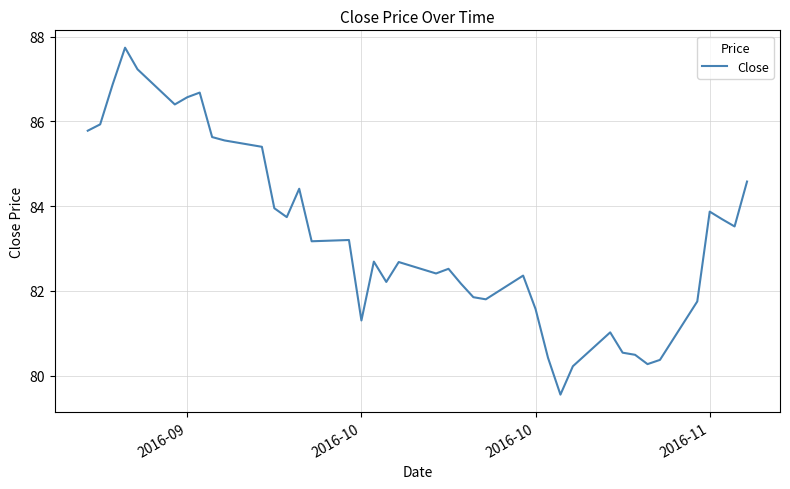

Reading left to right, what are all the values shown in this chart?

85.8	85.9	86.9	87.7	87.2	86.4	86.6	86.7	85.6	85.6	85.4	83.9	83.7	84.4	83.2	83.2	81.3	82.7	82.2	82.7	82.4	82.5	82.2	81.8	81.8	82.4	81.6	80.4	79.6	80.2	81.0	80.5	80.5	80.3	80.4	81.8	83.9	83.7	83.5	84.6